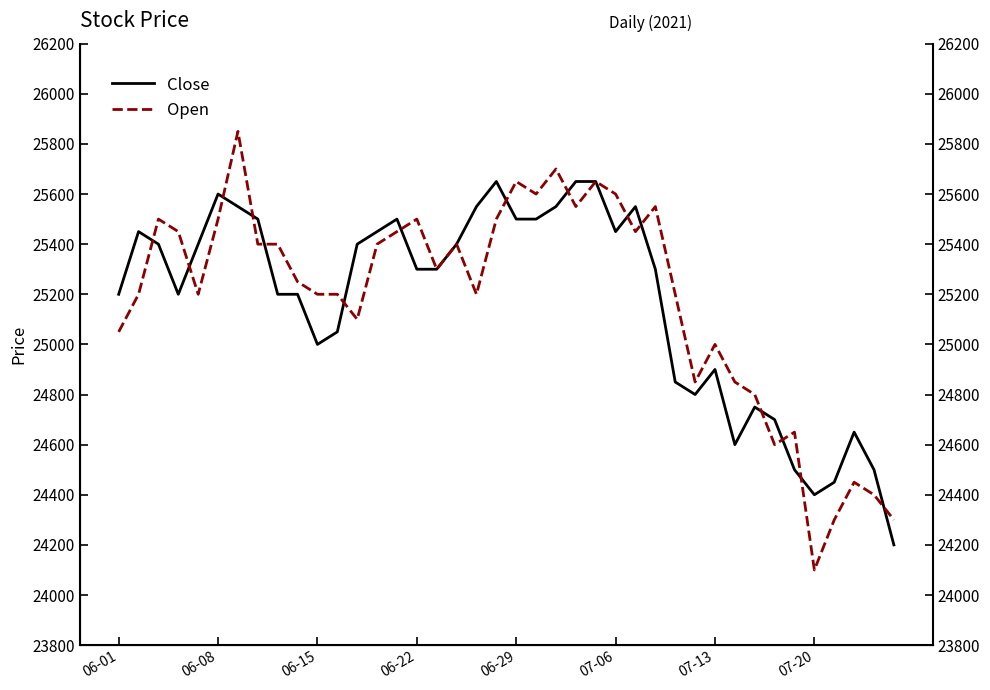

List the labels in order of Close value, largest first.

19, 23, 24, 07-06, 07-13, 18, 22, 26, 07-20, 14, 20, 21, 06-08, 13, 25, 06-15, 06-29, 12, 17, 15, 16, 27, 06-01, 06-22, 8, 9, 11, 10, 30, 28, 29, 32, 33, 37, 31, 34, 38, 36, 35, 39